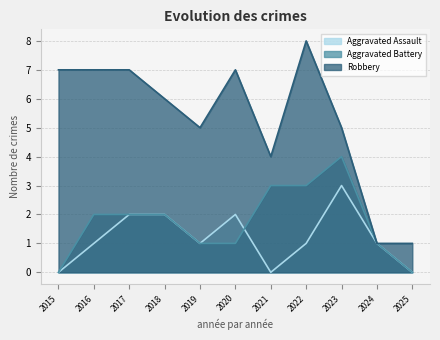

How many values in the Aggravated Assault series exceed 1?

4